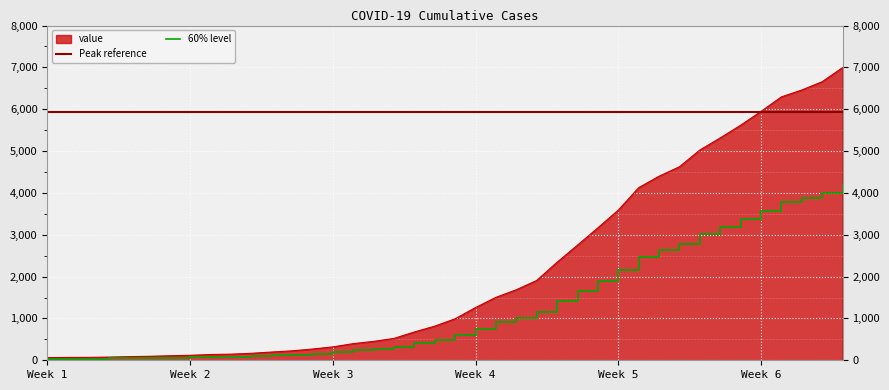

The value of value at Week 5 is 5508.6. True or false?

False